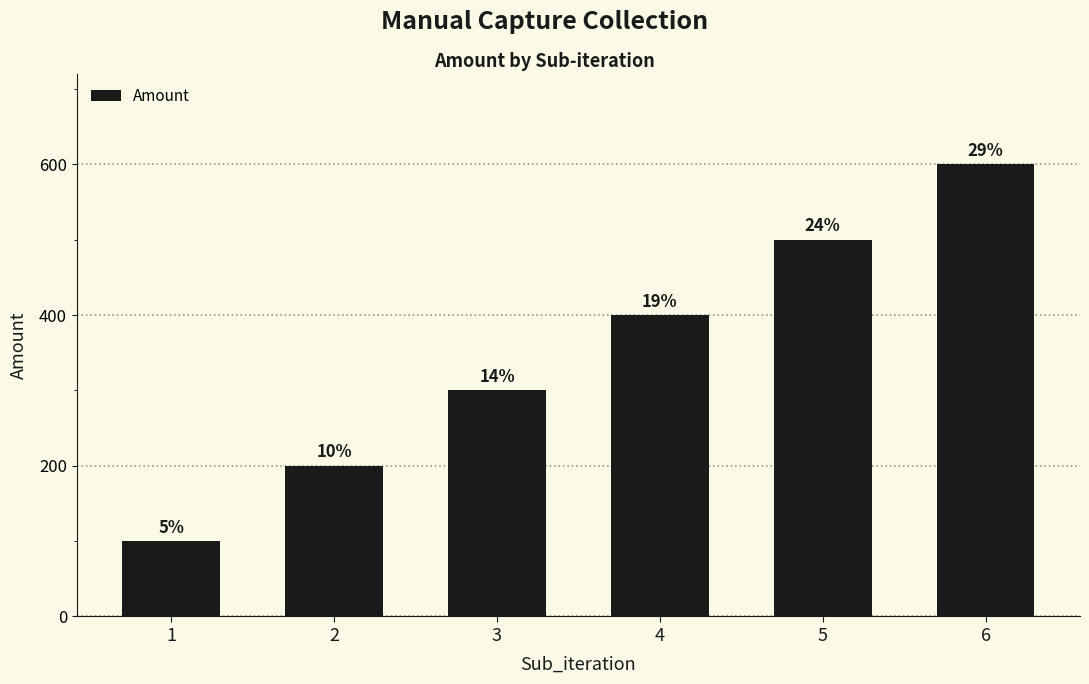

What is the approximate value at 4, to the nearest 50?

400